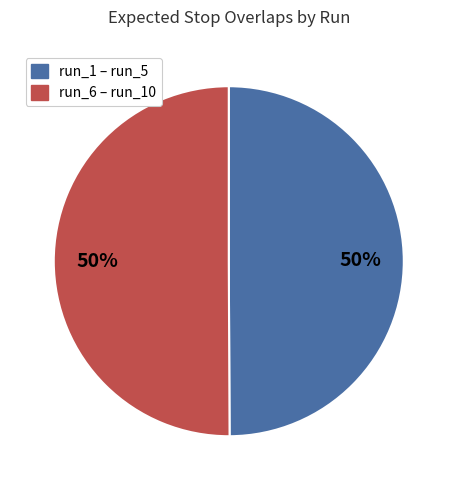

To the nearest percent, what is the average slice percentage?

50%